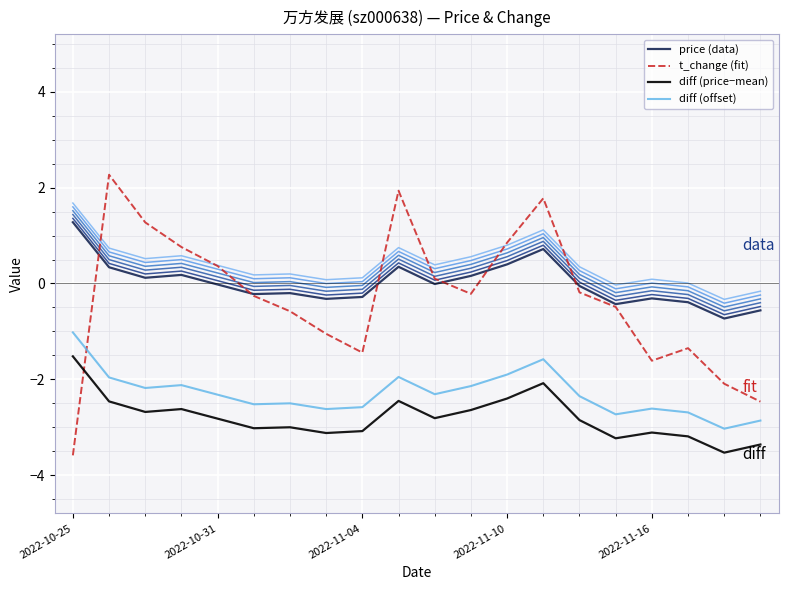

Reading left to right, transcribe all the data shown in this chart.

price (data): 1.3	0.3	0.1	0.2	-0.0	-0.2	-0.2	-0.3	-0.3	0.3	-0.0	0.2	0.4	0.7	-0.1	-0.4	-0.3	-0.4	-0.7	-0.6
t_change (fit): -3.6	2.3	1.3	0.8	0.4	-0.3	-0.6	-1.1	-1.4	1.9	0.1	-0.2	0.9	1.8	-0.2	-0.5	-1.6	-1.4	-2.1	-2.5
diff (price−mean): -1.5	-2.5	-2.7	-2.6	-2.8	-3.0	-3.0	-3.1	-3.1	-2.5	-2.8	-2.6	-2.4	-2.1	-2.9	-3.2	-3.1	-3.2	-3.5	-3.4
diff (offset): -1.0	-2.0	-2.2	-2.1	-2.3	-2.5	-2.5	-2.6	-2.6	-2.0	-2.3	-2.1	-1.9	-1.6	-2.4	-2.7	-2.6	-2.7	-3.0	-2.9